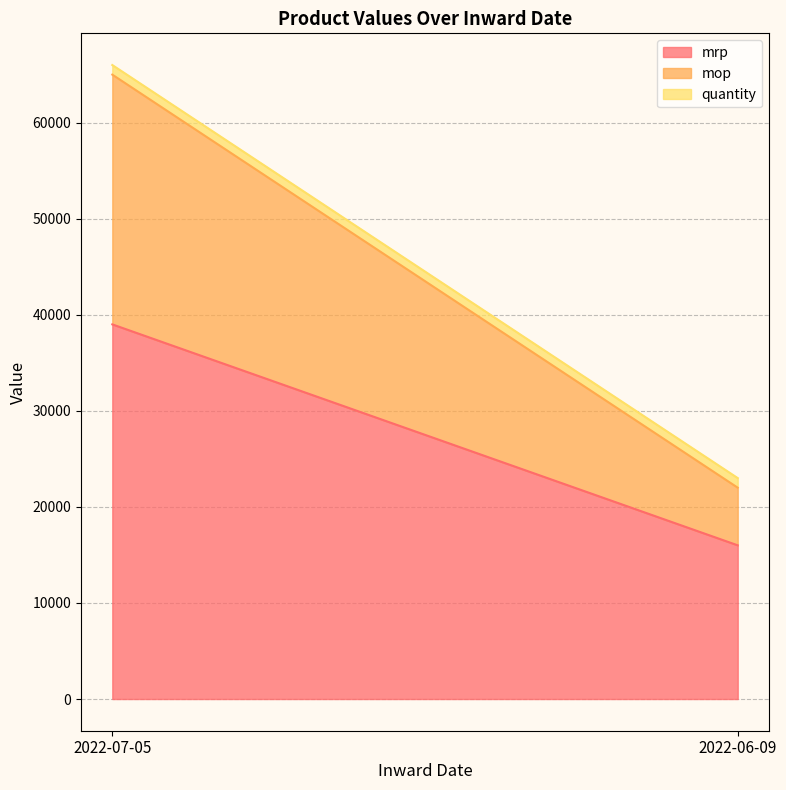

What value does the quantity series have at 2022-06-09?

1000